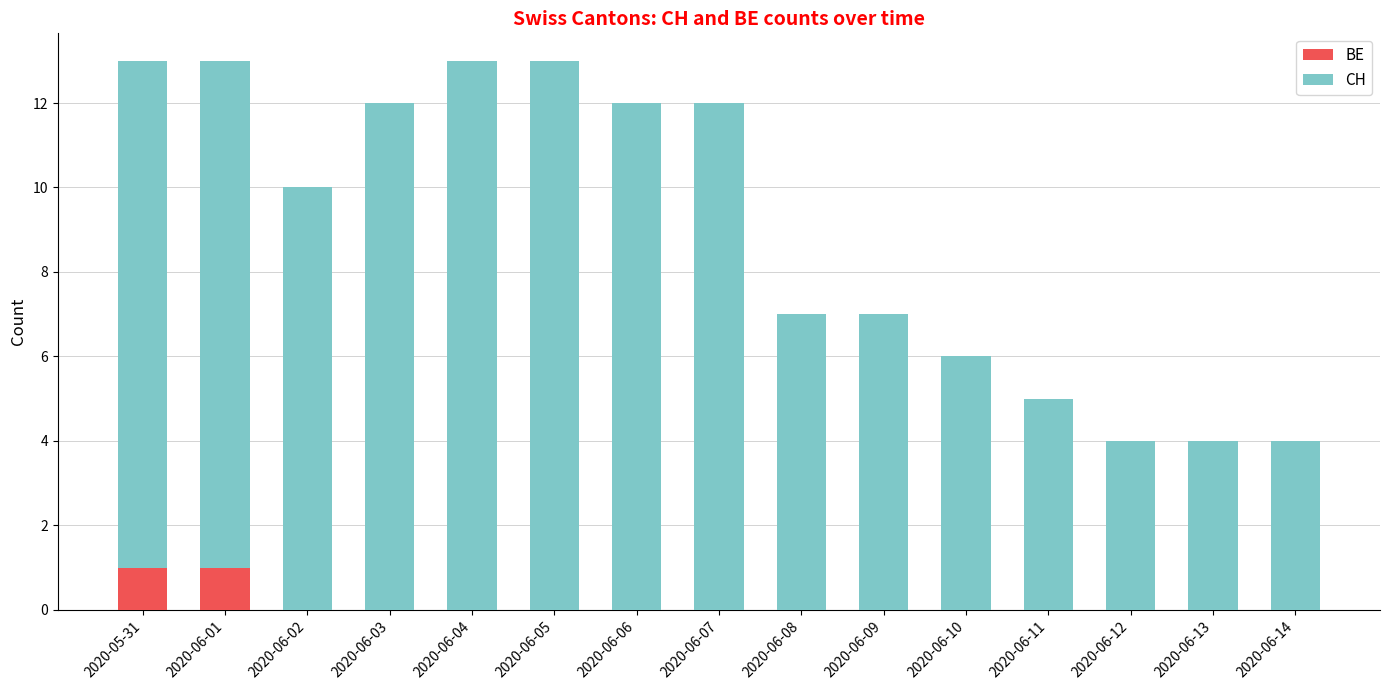

What is the sum of all BE values?

2